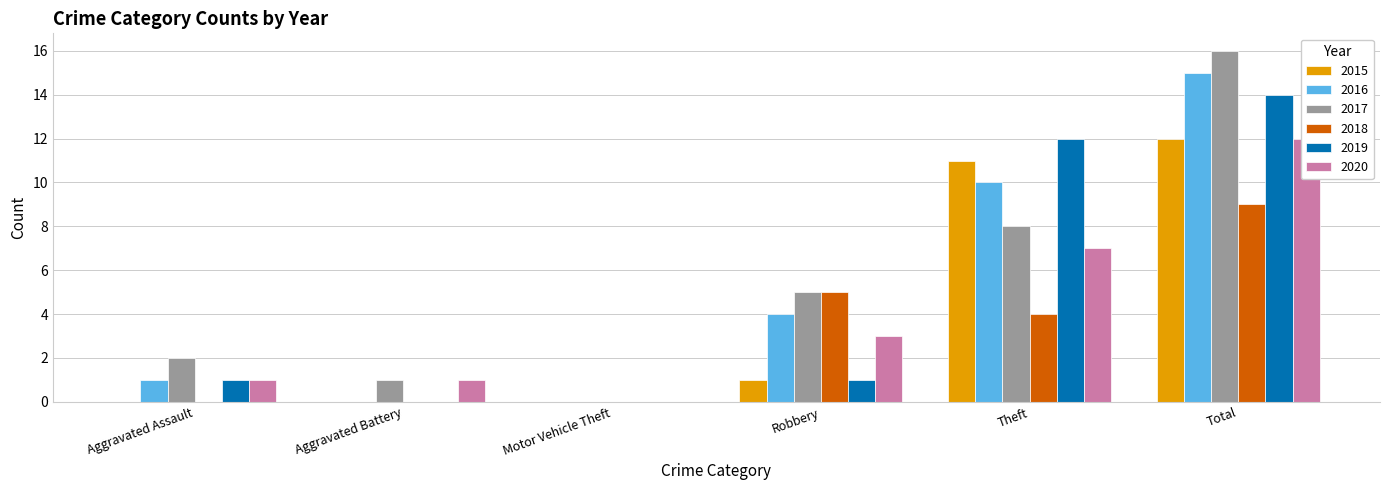

True or false: 2018 has a value of 2 at Total.

False